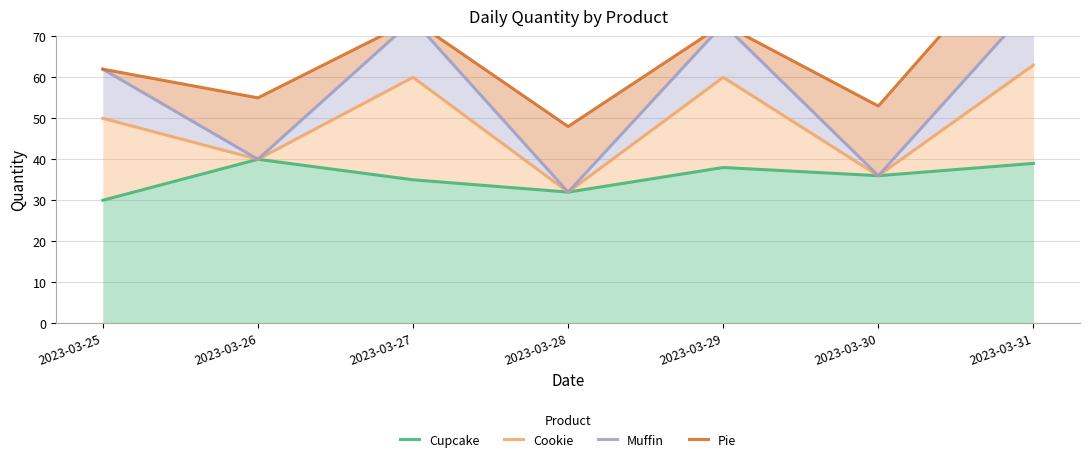

Rank the series by their maximum value, from lowest to highest.

Cupcake, Cookie, Muffin, Pie